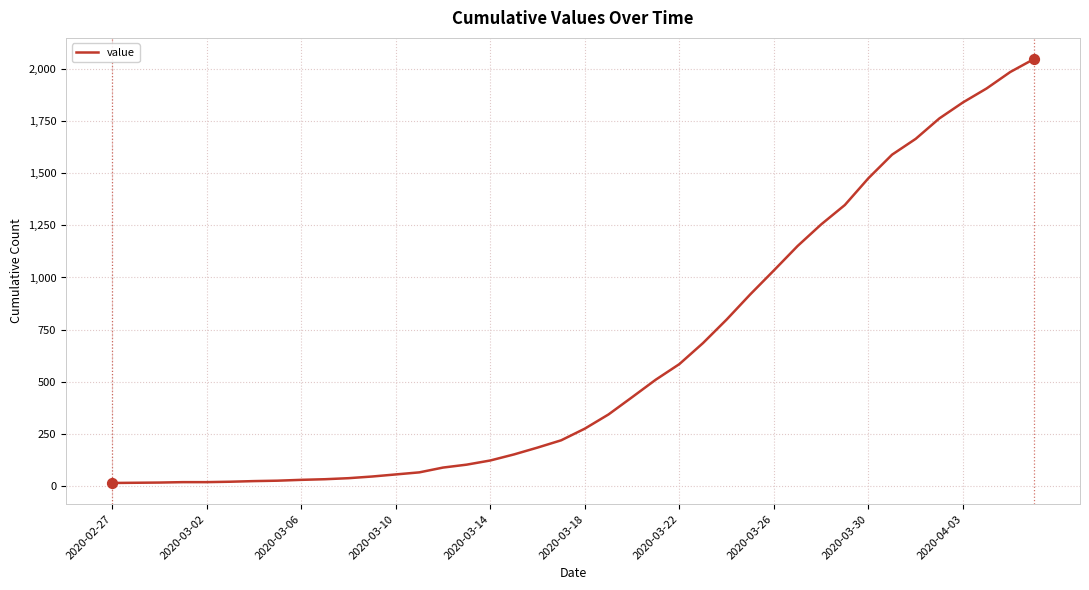

What is the maximum value shown in the chart?

2049